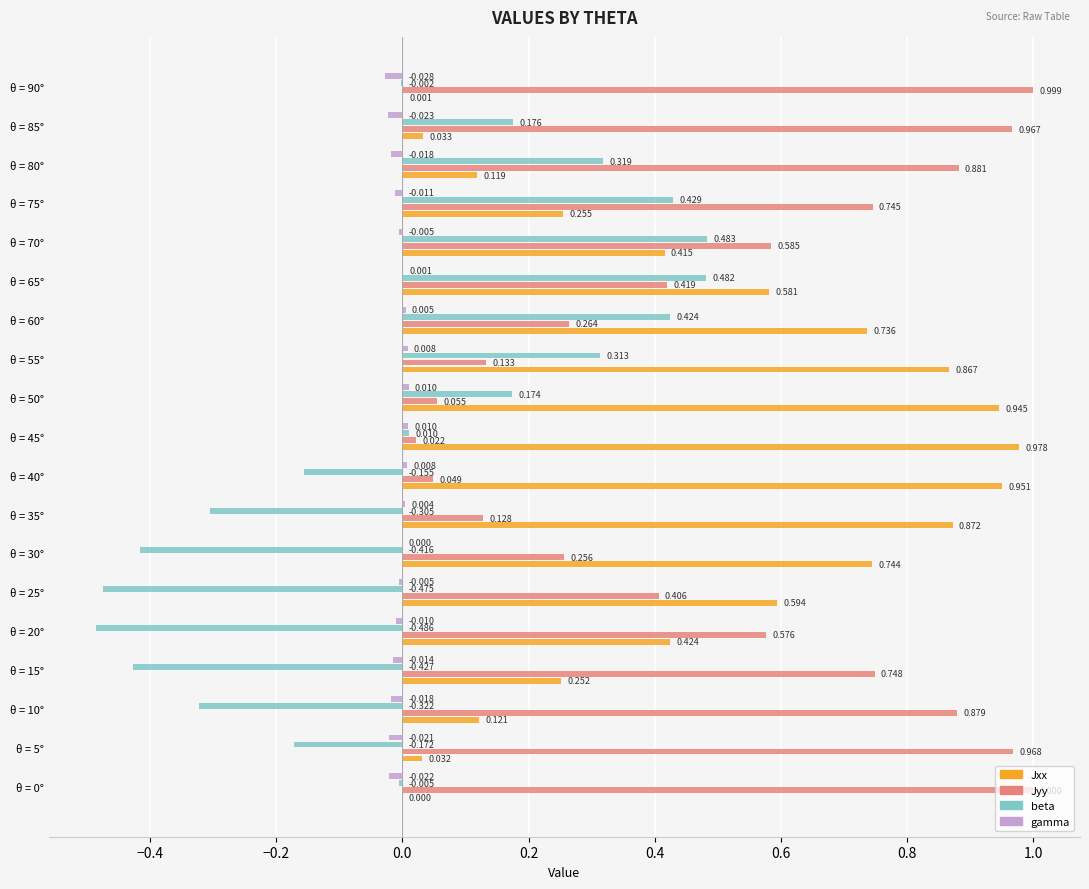

Which series has the largest total across all categories?

Jyy